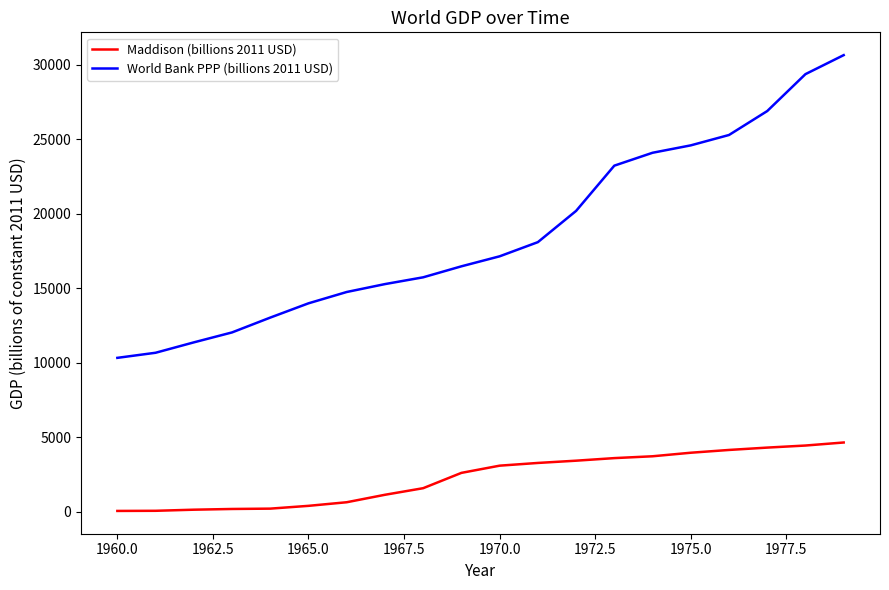

List the series in order of their overall mean, lowest first.

Maddison (billions 2011 USD), World Bank PPP (billions 2011 USD)